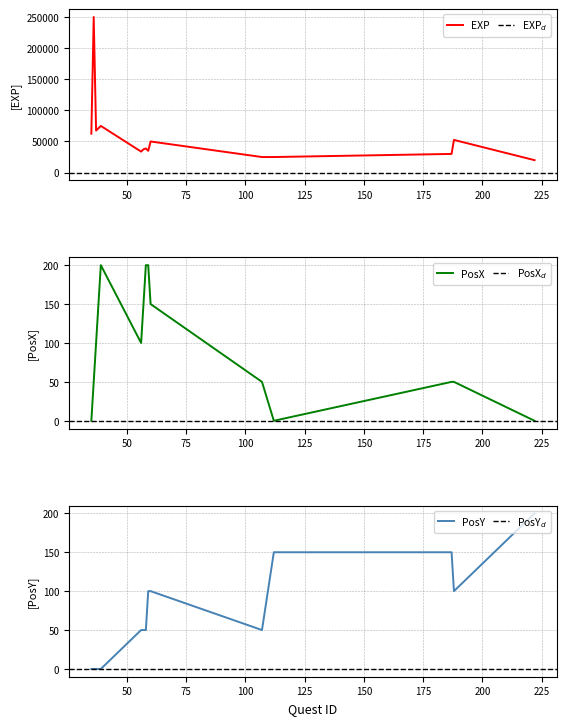

True or false: EXP and PosX cross at least once.

False